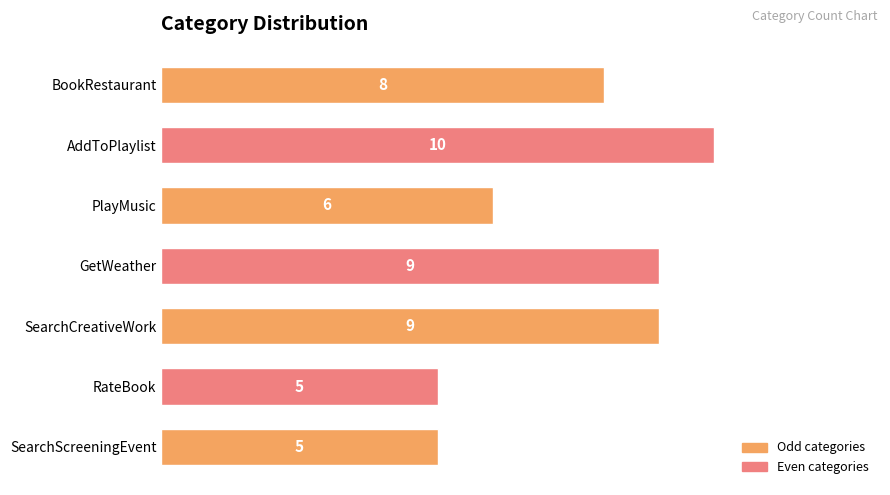

What is the difference between the maximum and minimum values?

5